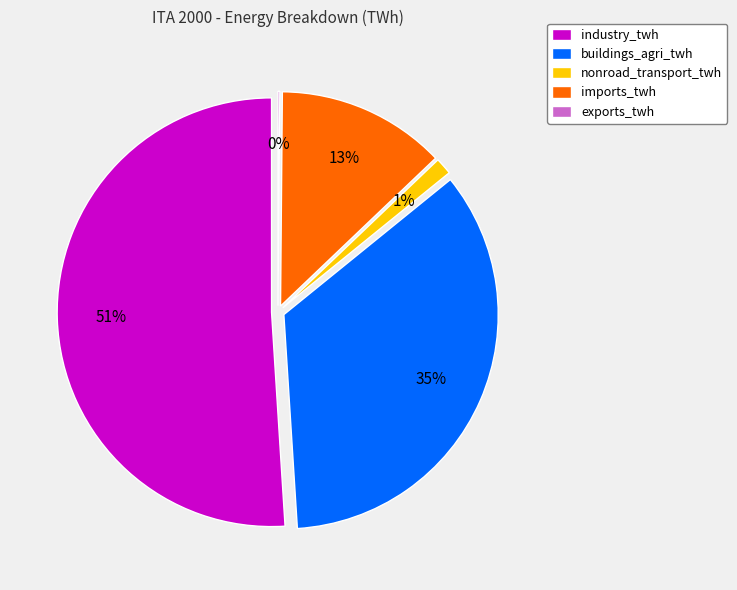

What is the change in value from buildings_agri_twh to nonroad_transport_twh?

-118.1